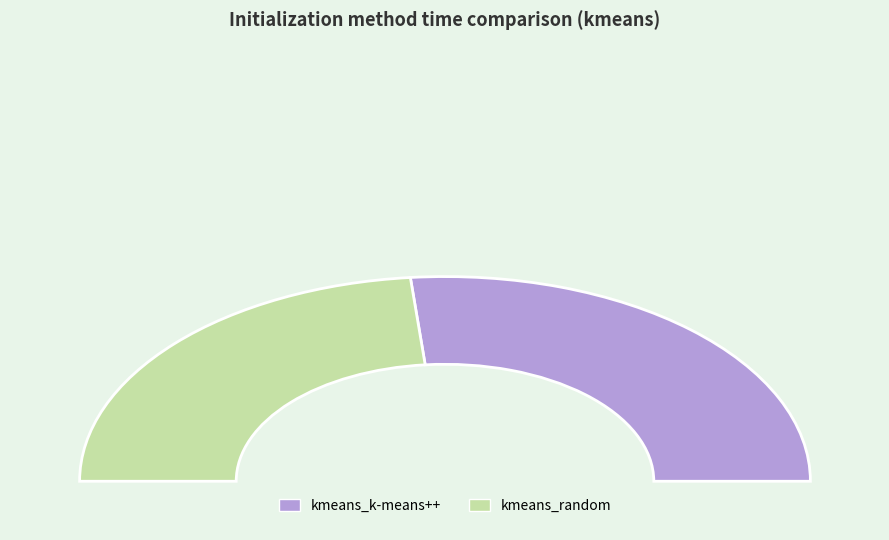

Approximately how many times larger is the value at kmeans_random compared to kmeans_k-means++?

0.9